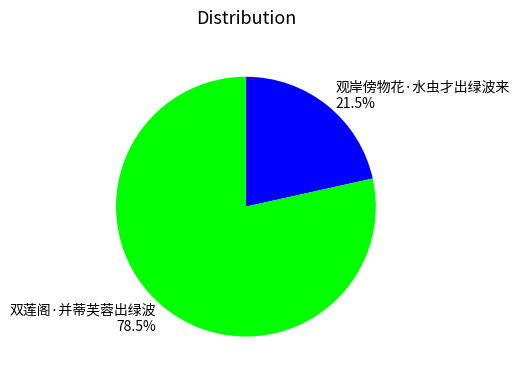

What is the majority slice?

双莲阁·并蒂芙蓉出绿波